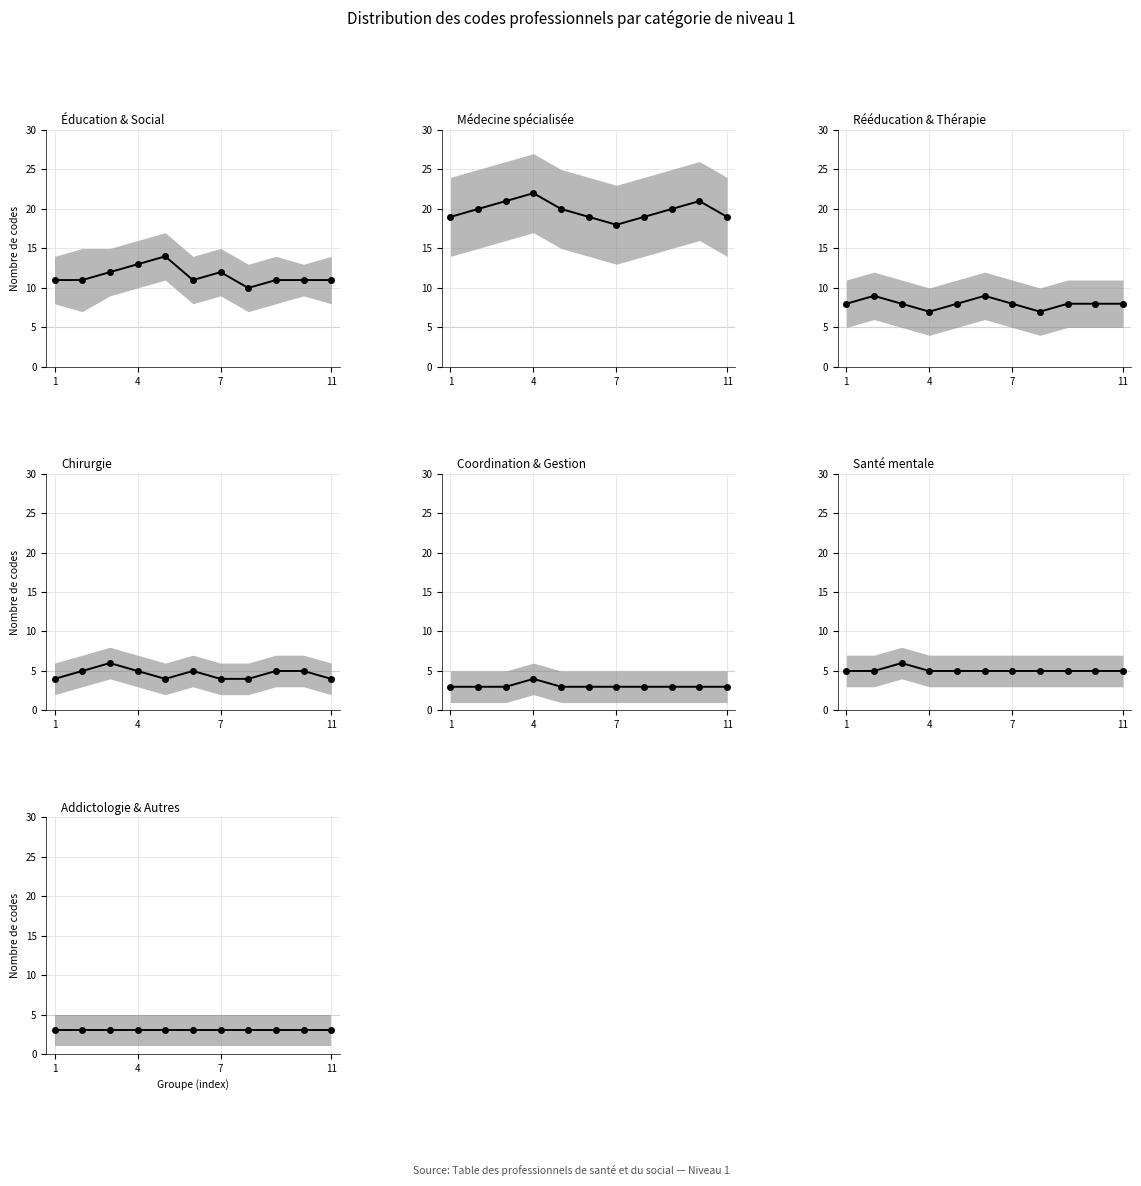

What is the minimum value for Niveau 1 - Codes?

3